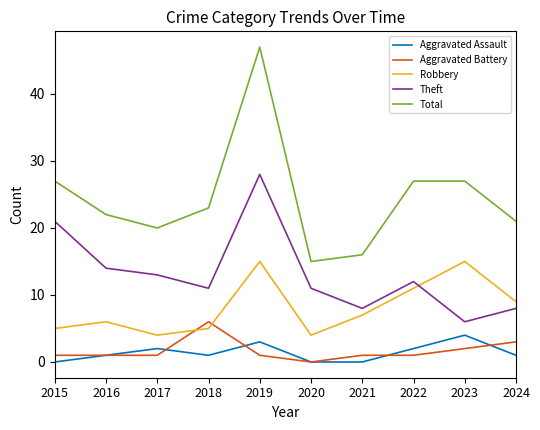

True or false: Total and Theft cross at least once.

False